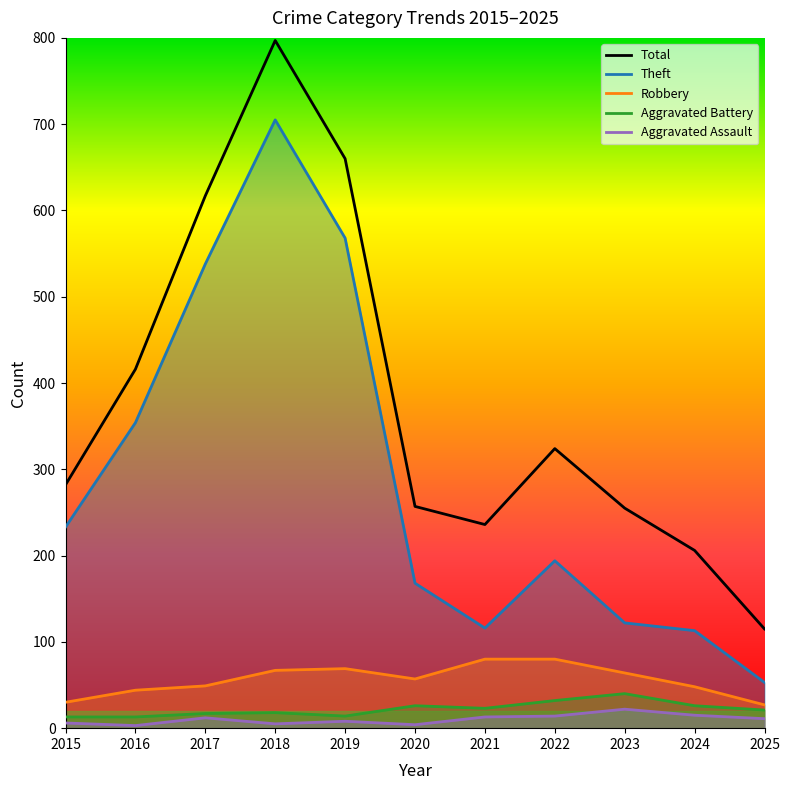

How many values in the Total series are below 282?

5